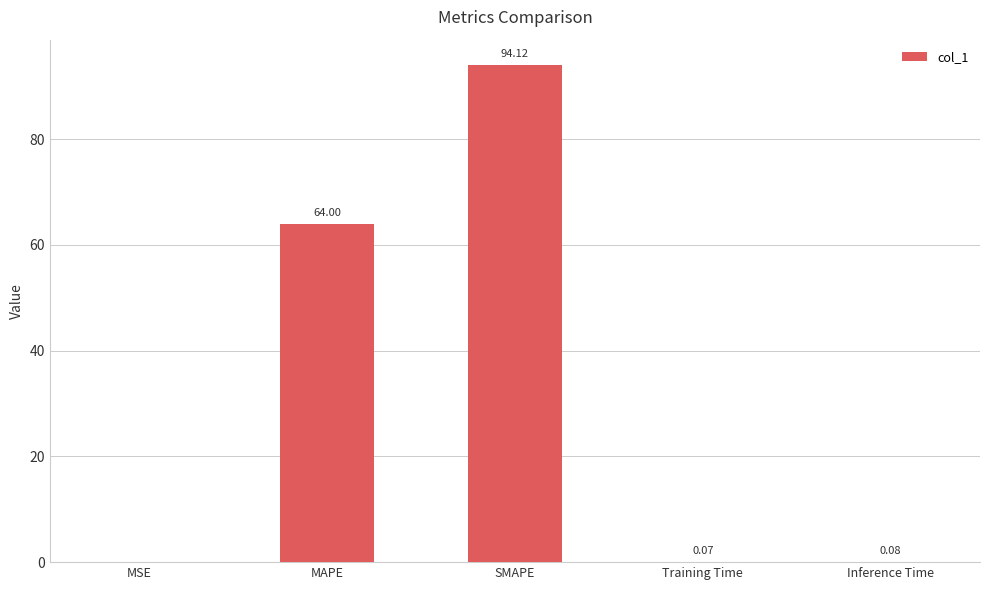

How many categories are shown in the chart?

5